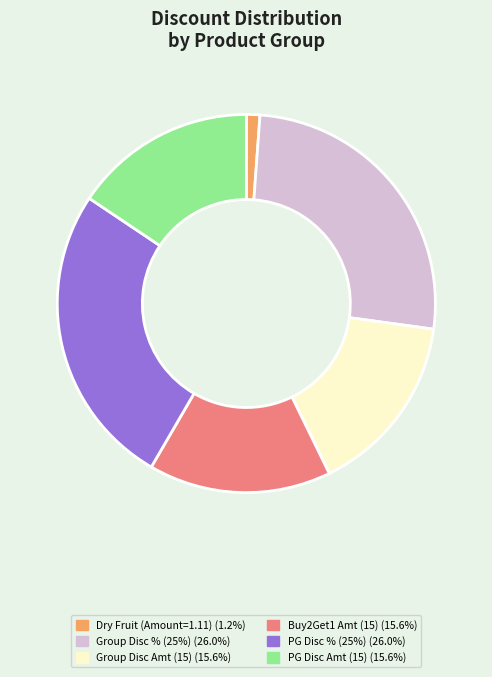

Does any single category account for the majority?

No